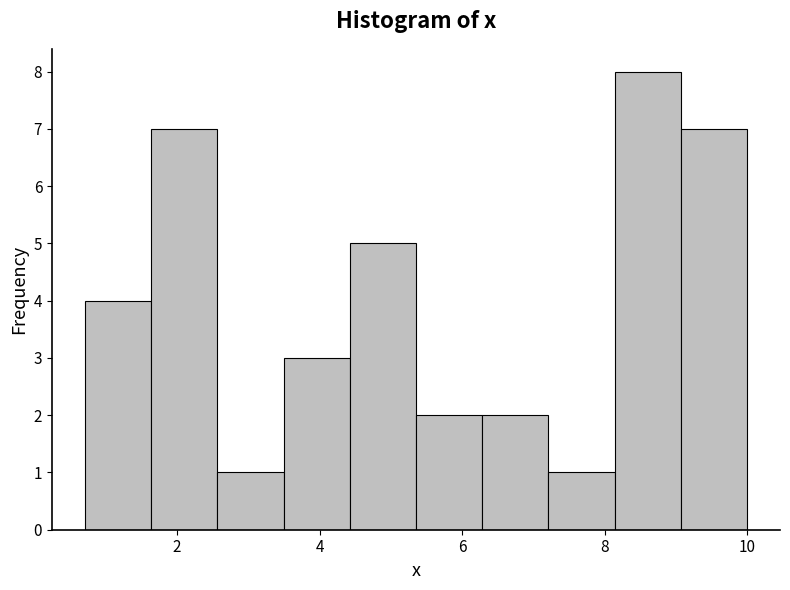

Reading left to right, list every bar in this chart as the range it spans on the x-axis followed by its height. Neither the bar edges nor the heights are printed on the chart, so give them approximately, as read against the axes.

0.8 to 1.6: 4
1.6 to 2.6: 7
2.6 to 3.4: 1
3.4 to 4.4: 3
4.4 to 5.4: 5
5.4 to 6.2: 2
6.2 to 7.2: 2
7.2 to 8.2: 1
8.2 to 9.0: 8
9.0 to 10.0: 7